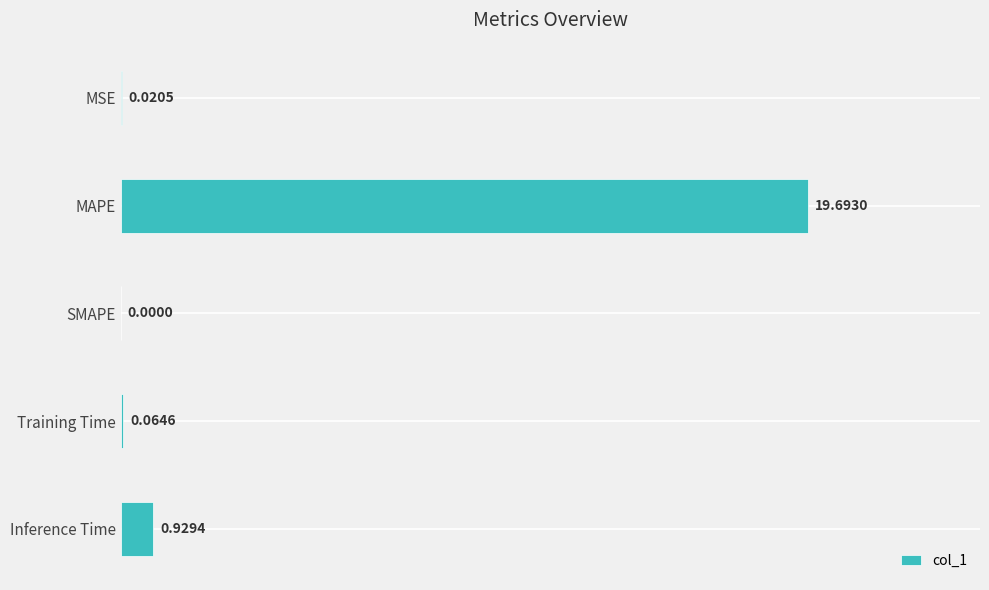

Which label corresponds to the largest value in the chart?

MAPE